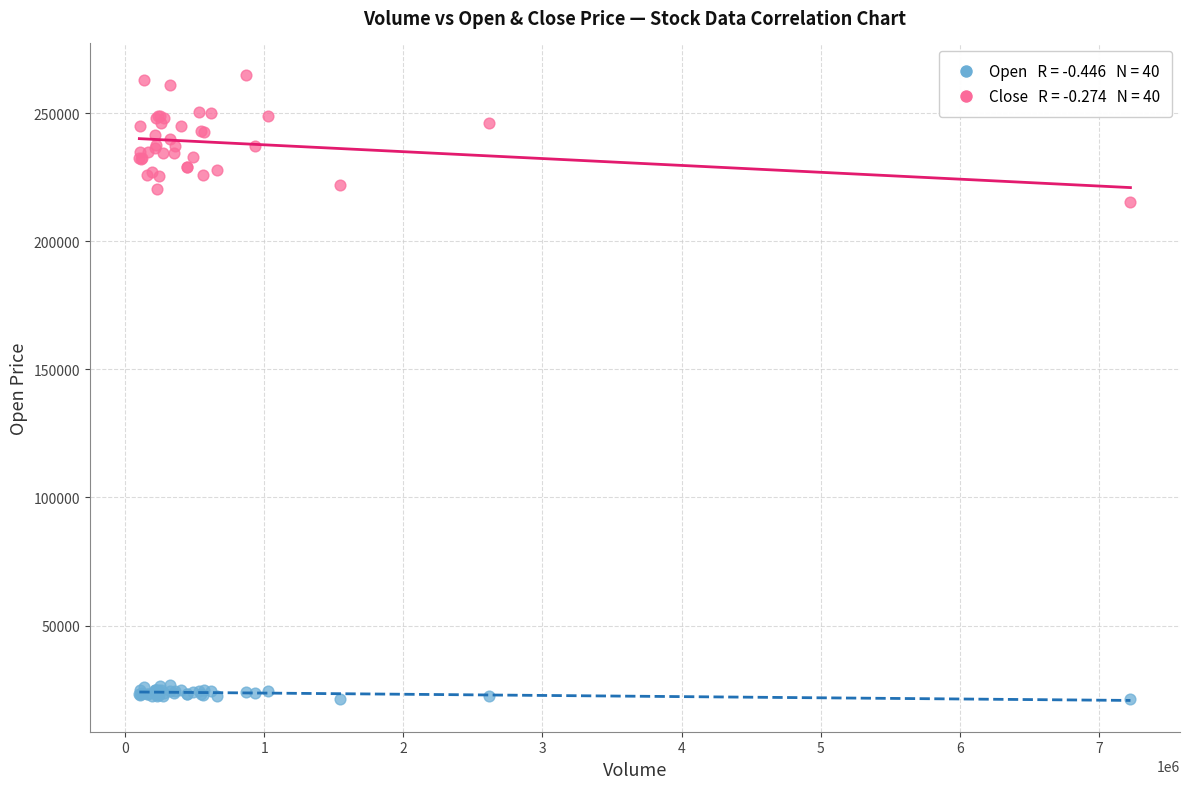

Across all series, what Y value is closest to 143075?

215500